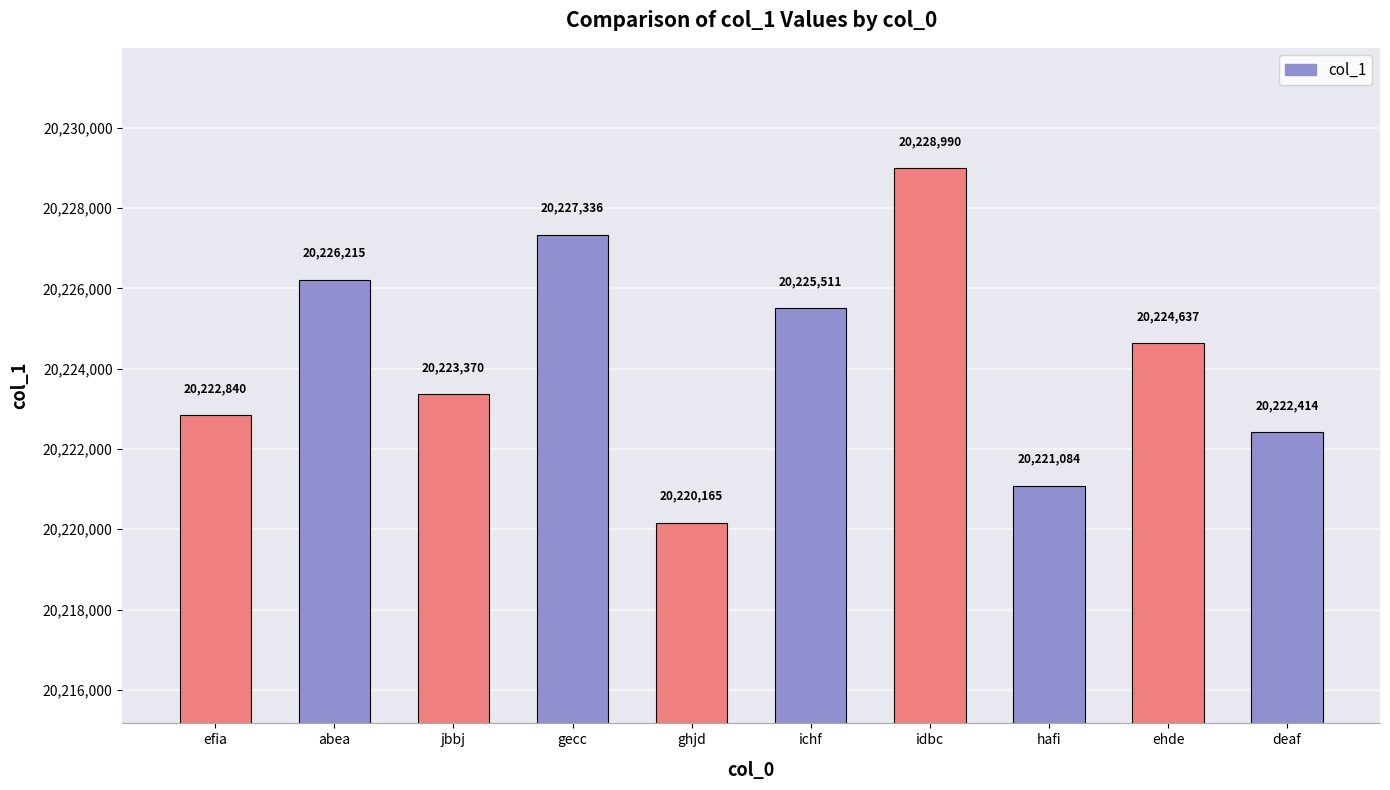

What is the label of the 8th bar from the left?

hafi